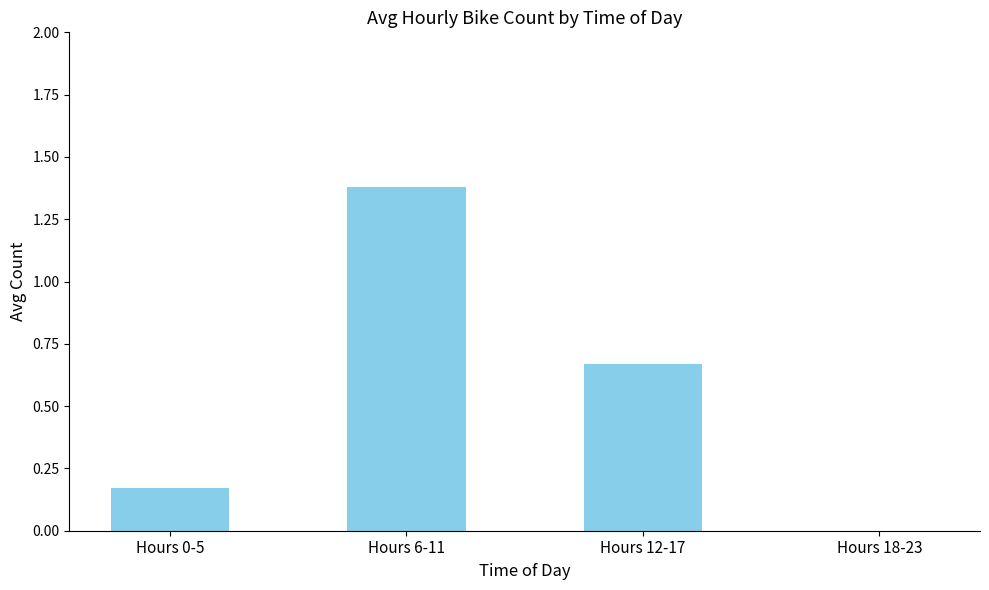

Between Hours 0-5 and Hours 12-17, which is larger?

Hours 12-17